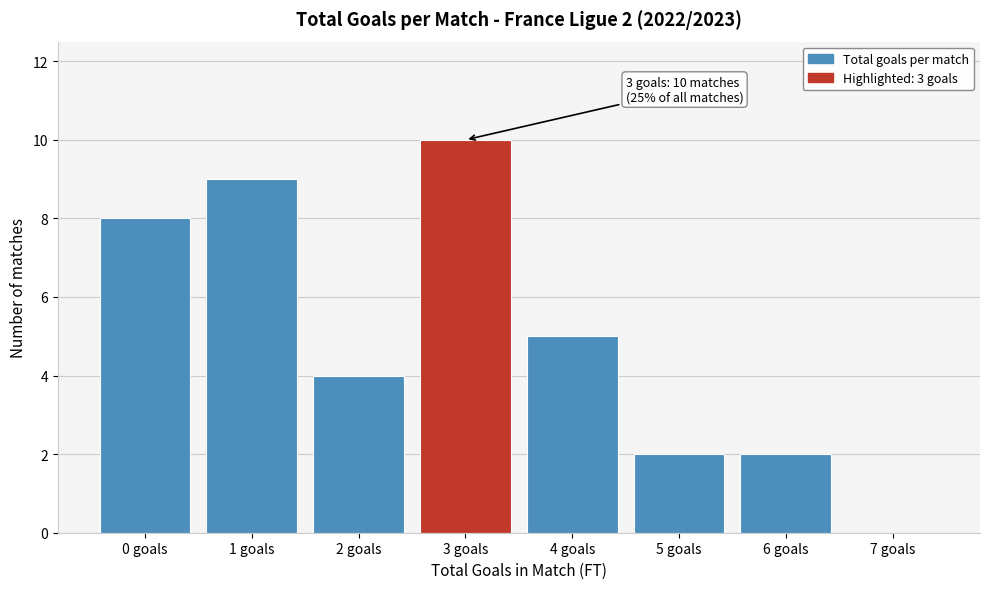

Reading left to right, transcribe all the data shown in this chart.

0 goals=8	1 goals=9	2 goals=4	3 goals=10	4 goals=5	5 goals=2	6 goals=2	7 goals=0